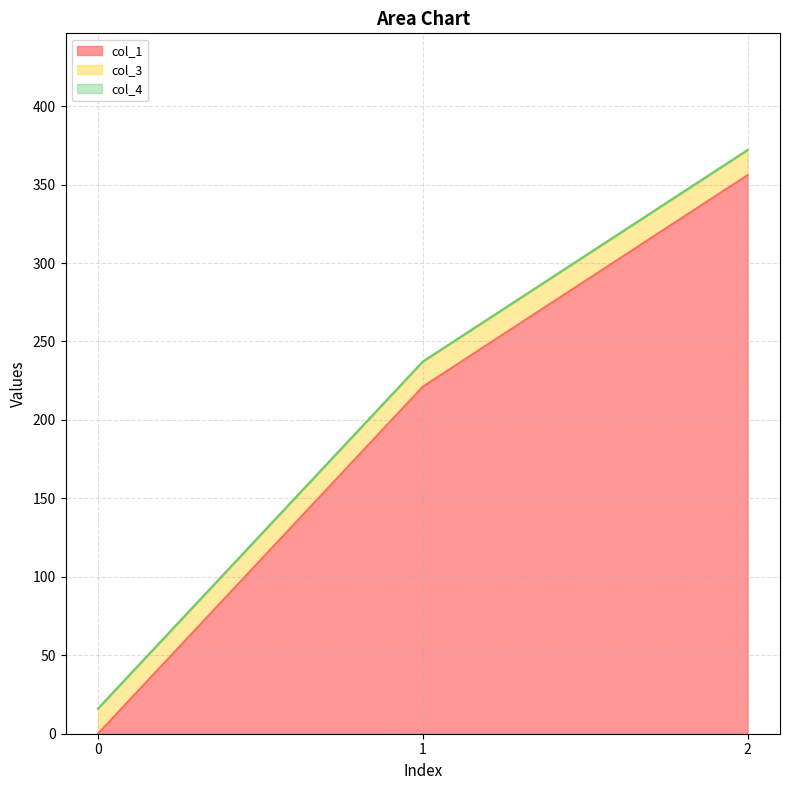

What is the total value across all series at 2?

372.0